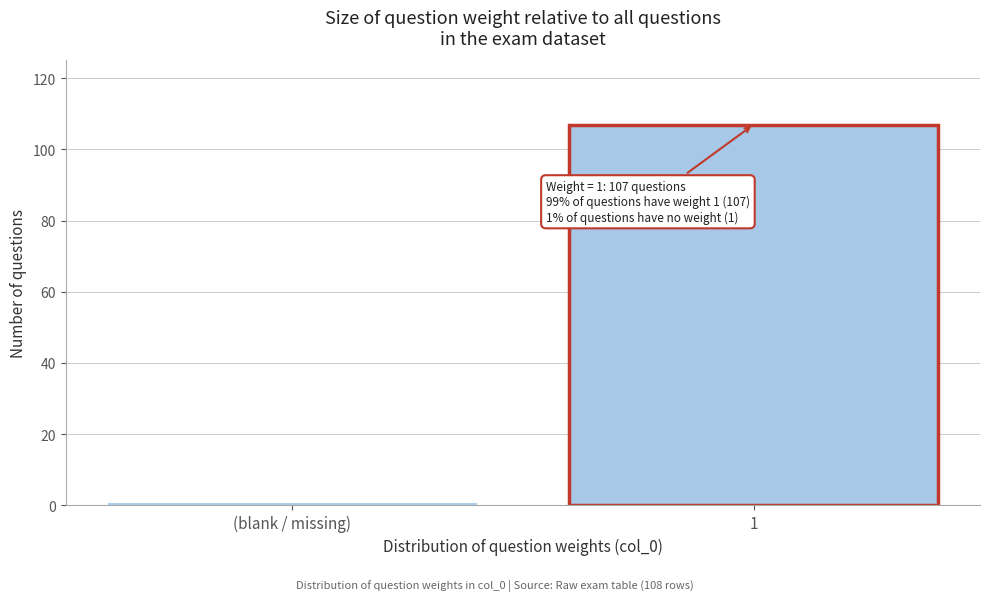

Reading right to left, list all the values displayed in this chart.

107	1